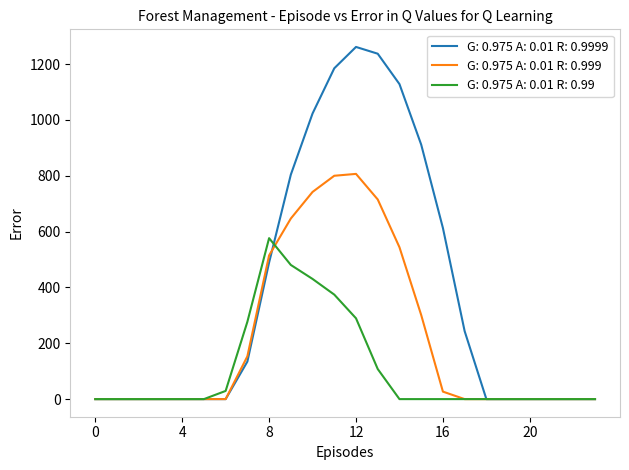

What is the highest value of the G: 0.975 A: 0.01 R: 0.99 series?

576.6